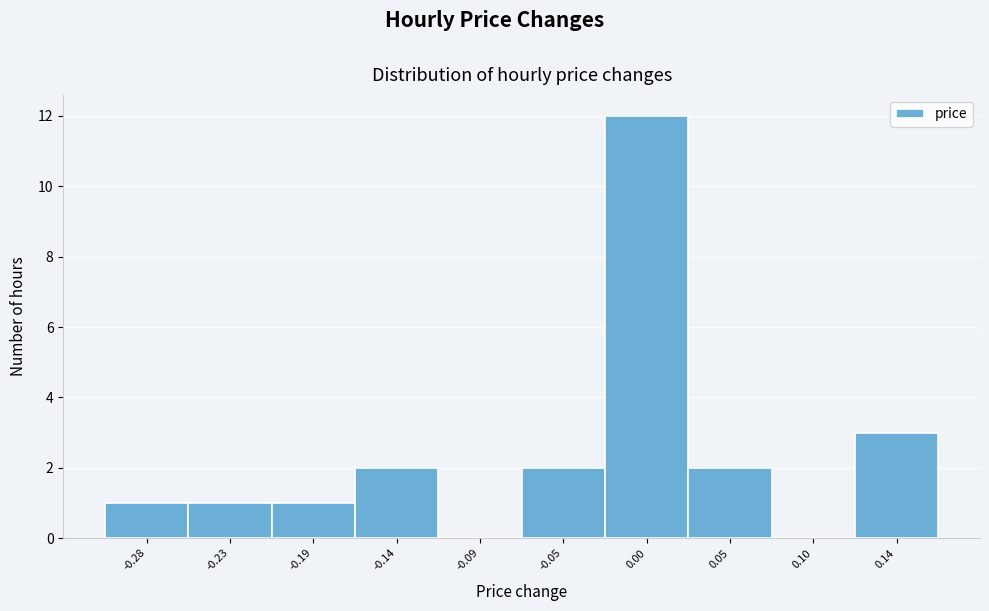

Reading right to left, list all the values displayed in this chart.

0.14=3	0.10=0	0.05=2	0.00=12	-0.05=2	-0.09=0	-0.14=2	-0.19=1	-0.23=1	-0.28=1